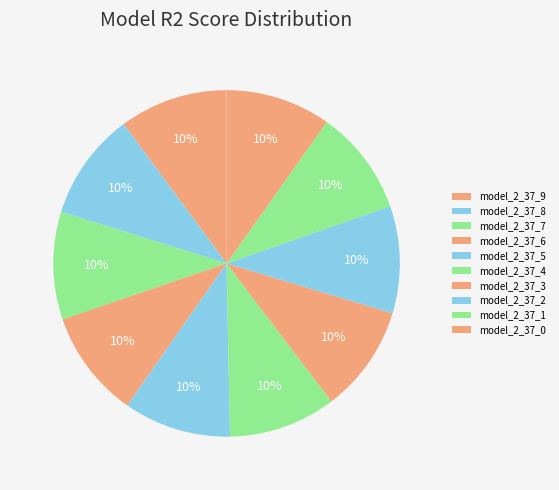

The model_2_37_7 slice represents 10% of the pie. True or false?

True